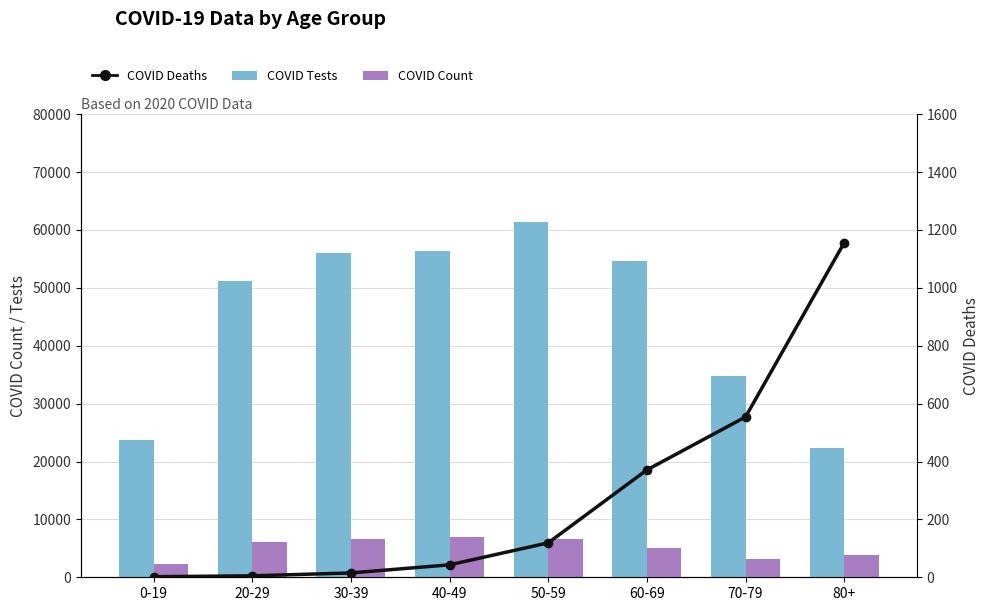

What is the greatest value displayed?

61332